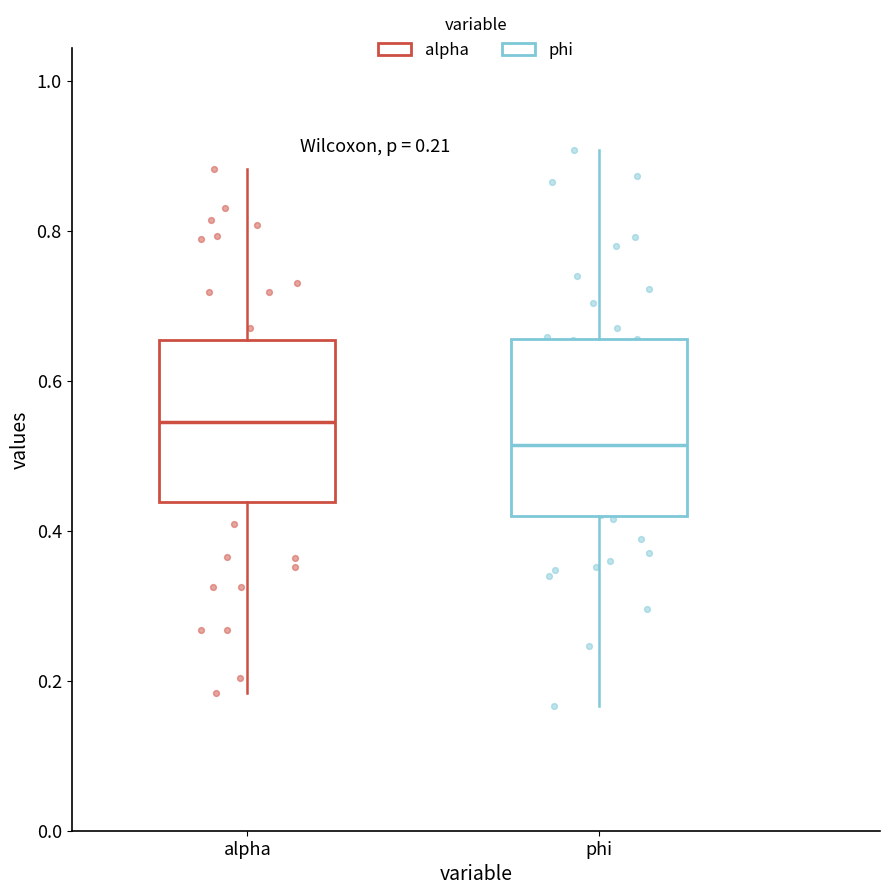

Comparing the boxes themselves (not the whiskers), which one is the tallest?

phi